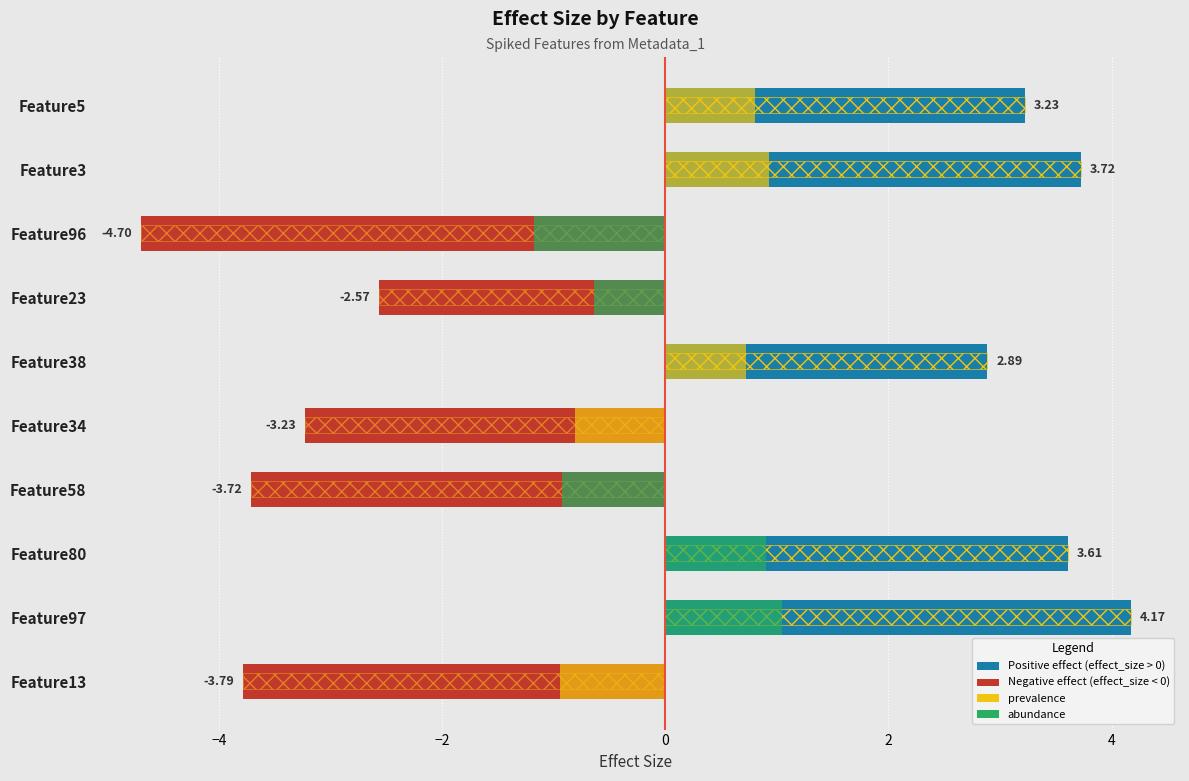

What position from the left is Feature5?

1